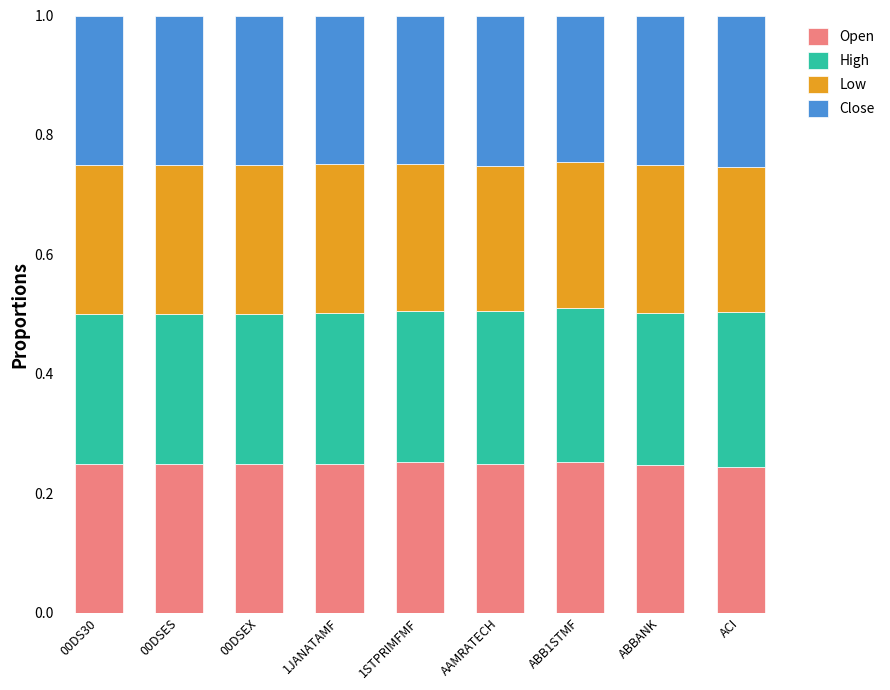

Does the chart contain stacked bars?

Yes